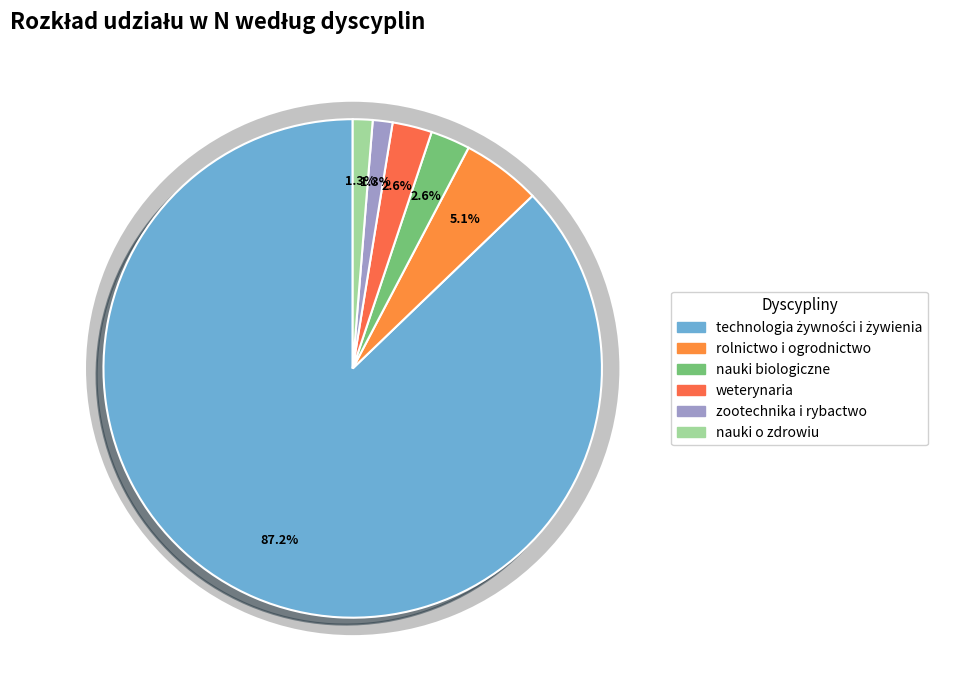

To the nearest percent, what percentage of the pie is nauki biologiczne?

3%